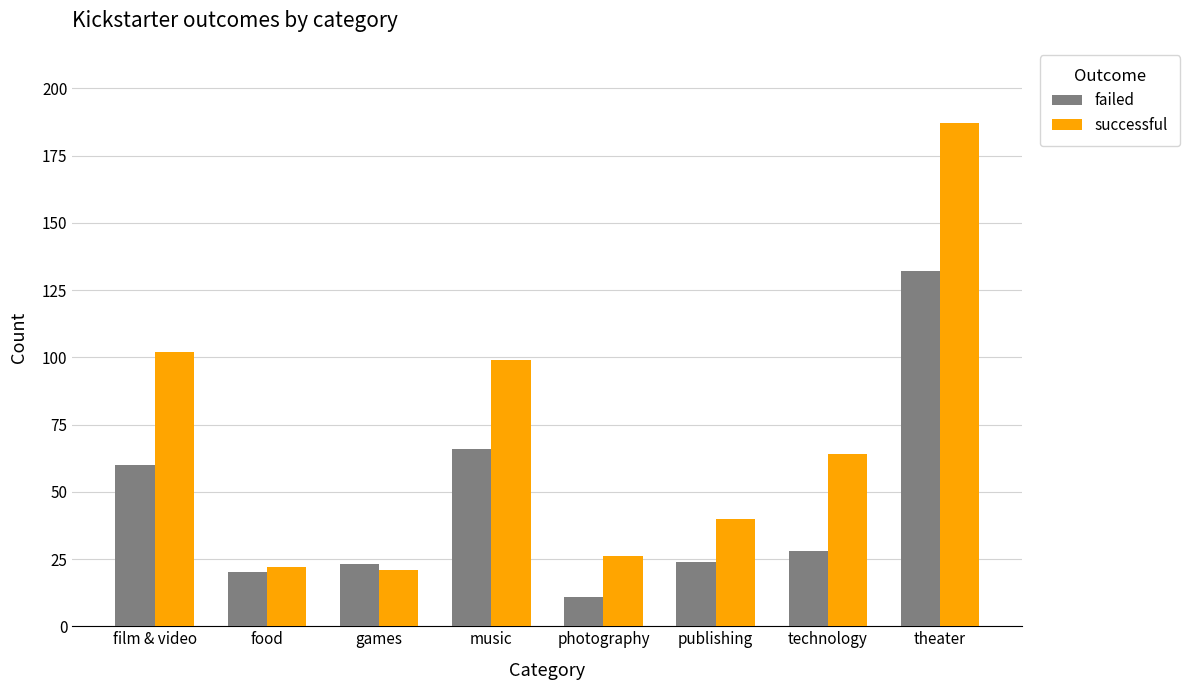

What position from the left is publishing?

6